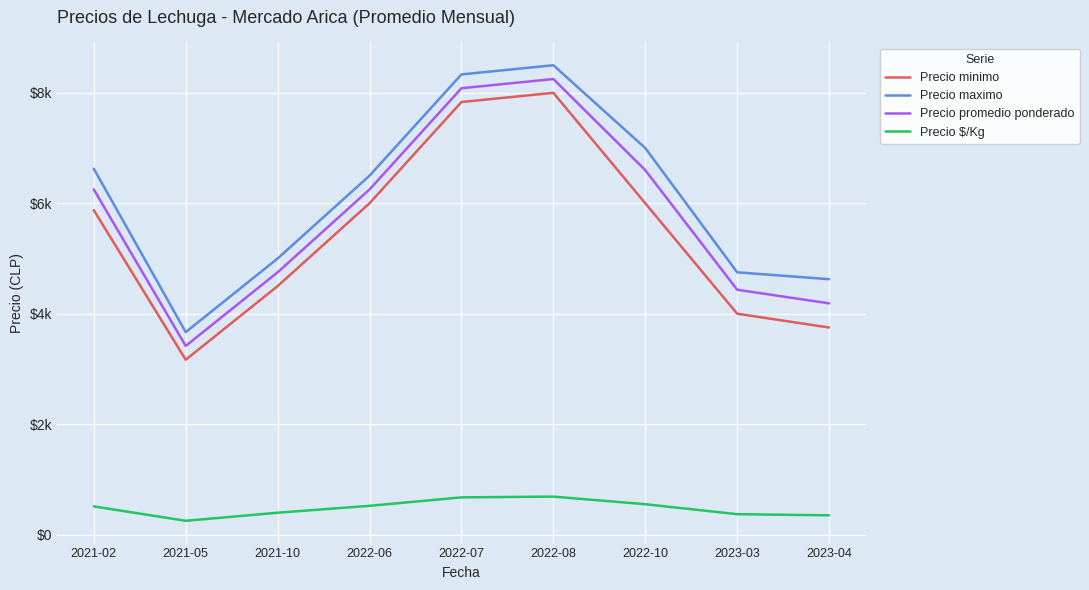

Does the chart have visible grid lines?

Yes